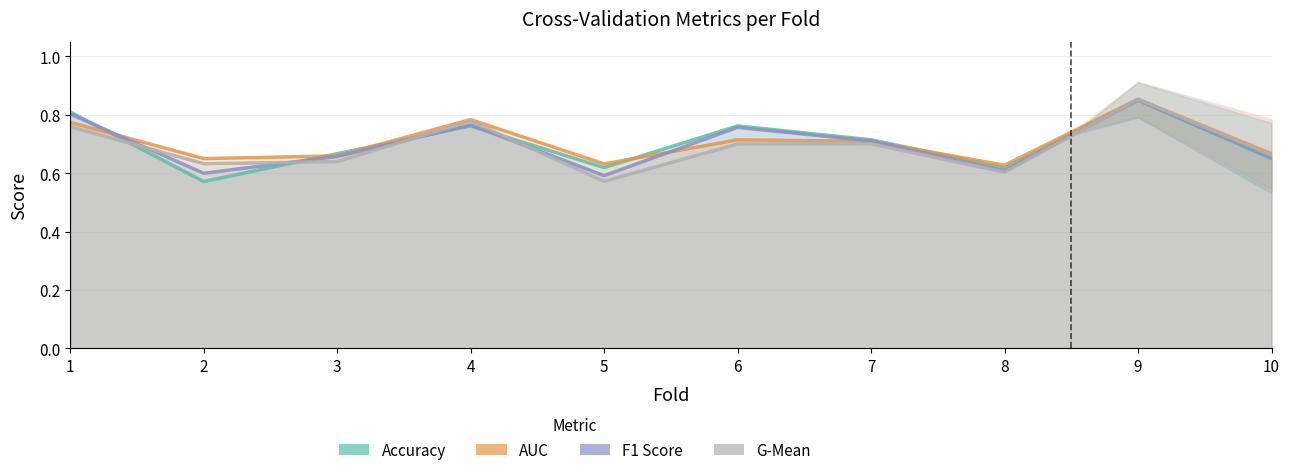

Rank the series at 5 from highest to lowest value.

auc, accuracy, f1_score, g_mean